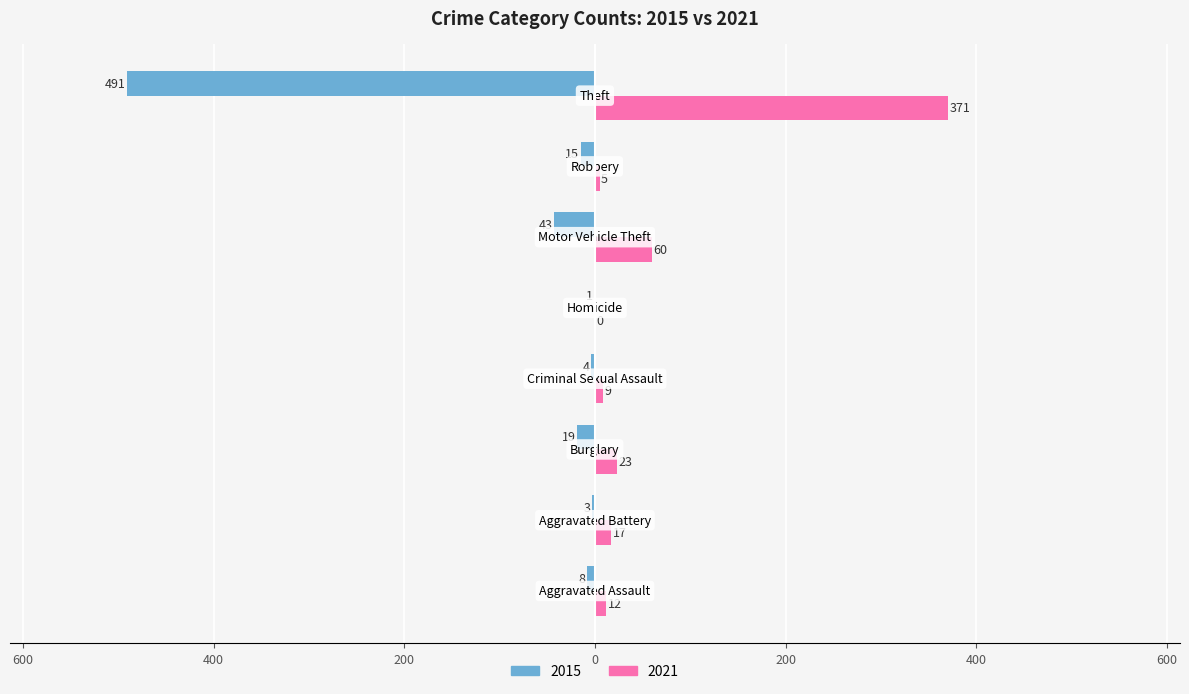

What are all the series names shown in the legend?

2015, 2021